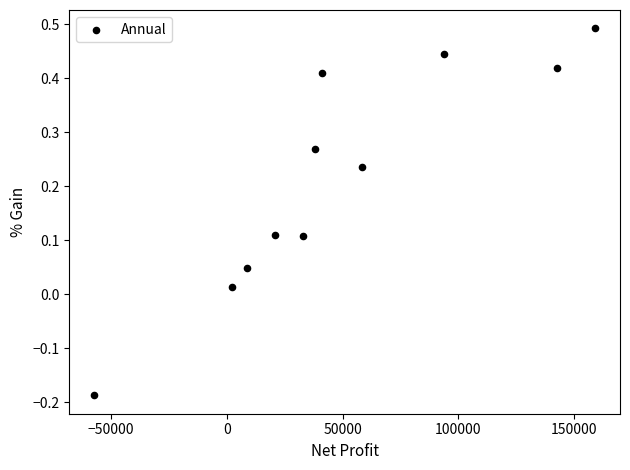

What is the range of Y values (max minus min)?

0.7